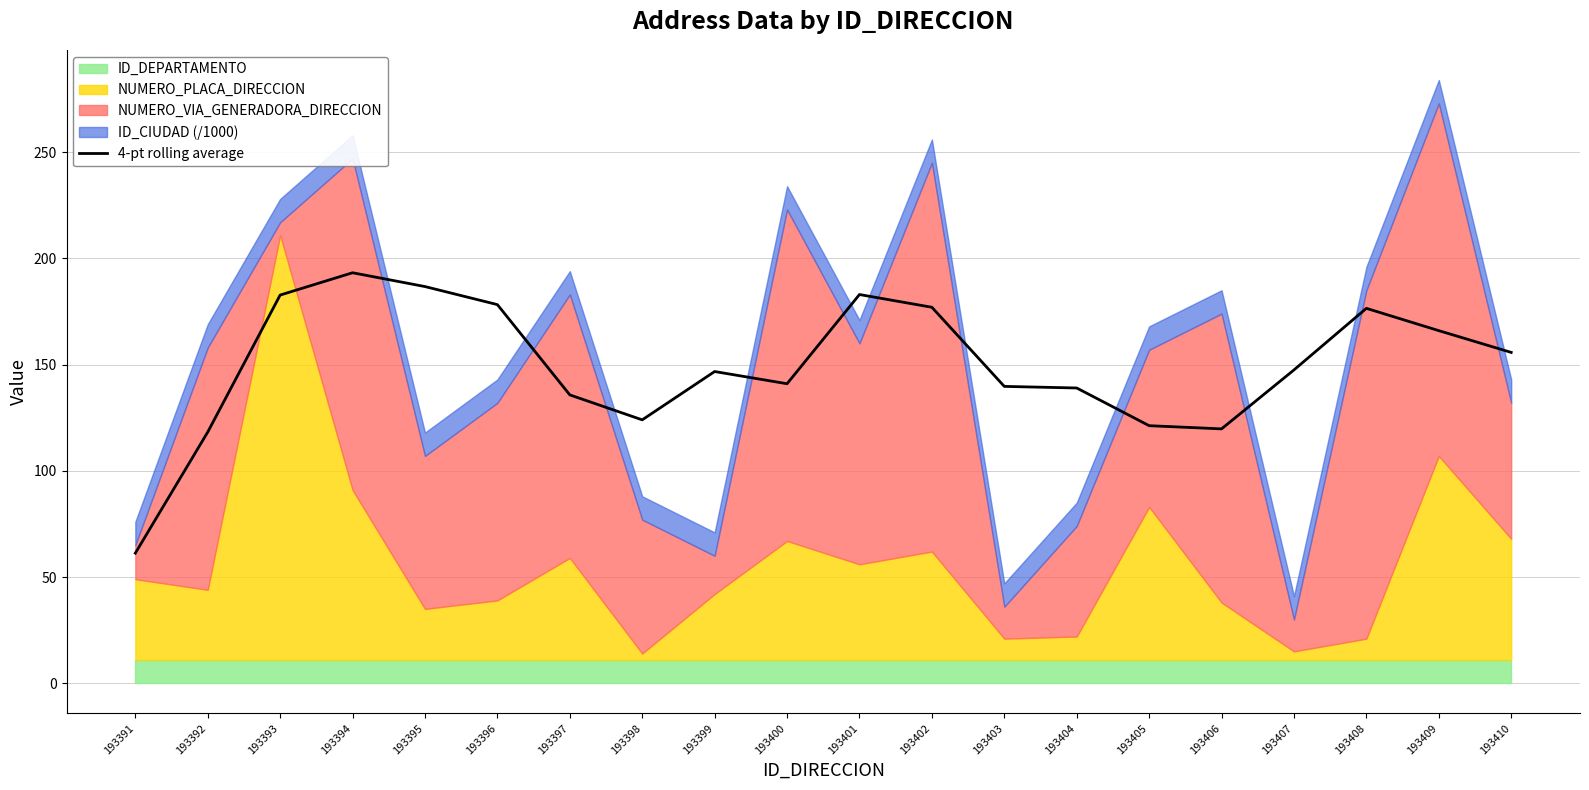

The value at 193398 is 124.0. True or false?

True